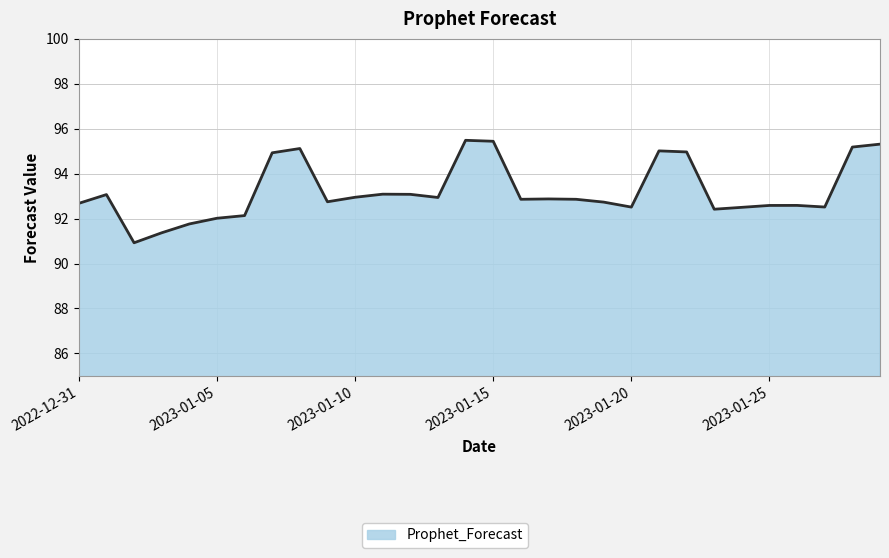

What is the greatest value displayed?

95.5